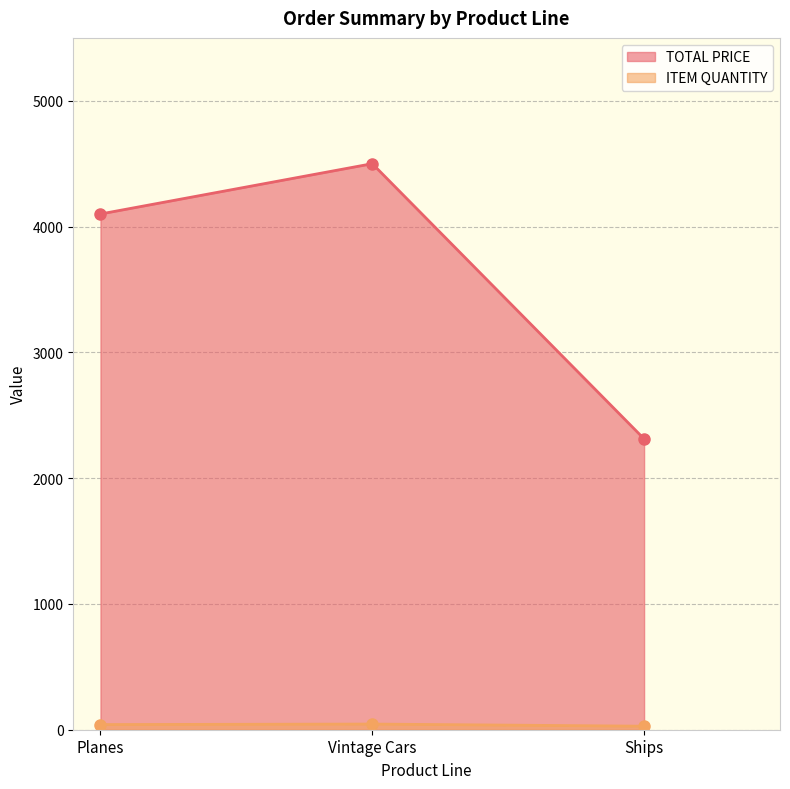

What is the average value of the ITEM QUANTITY series?

38.0